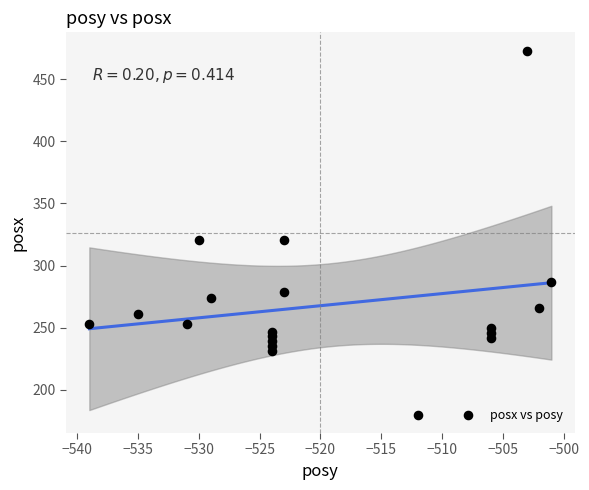

What is the range of X values (max minus min)?

38